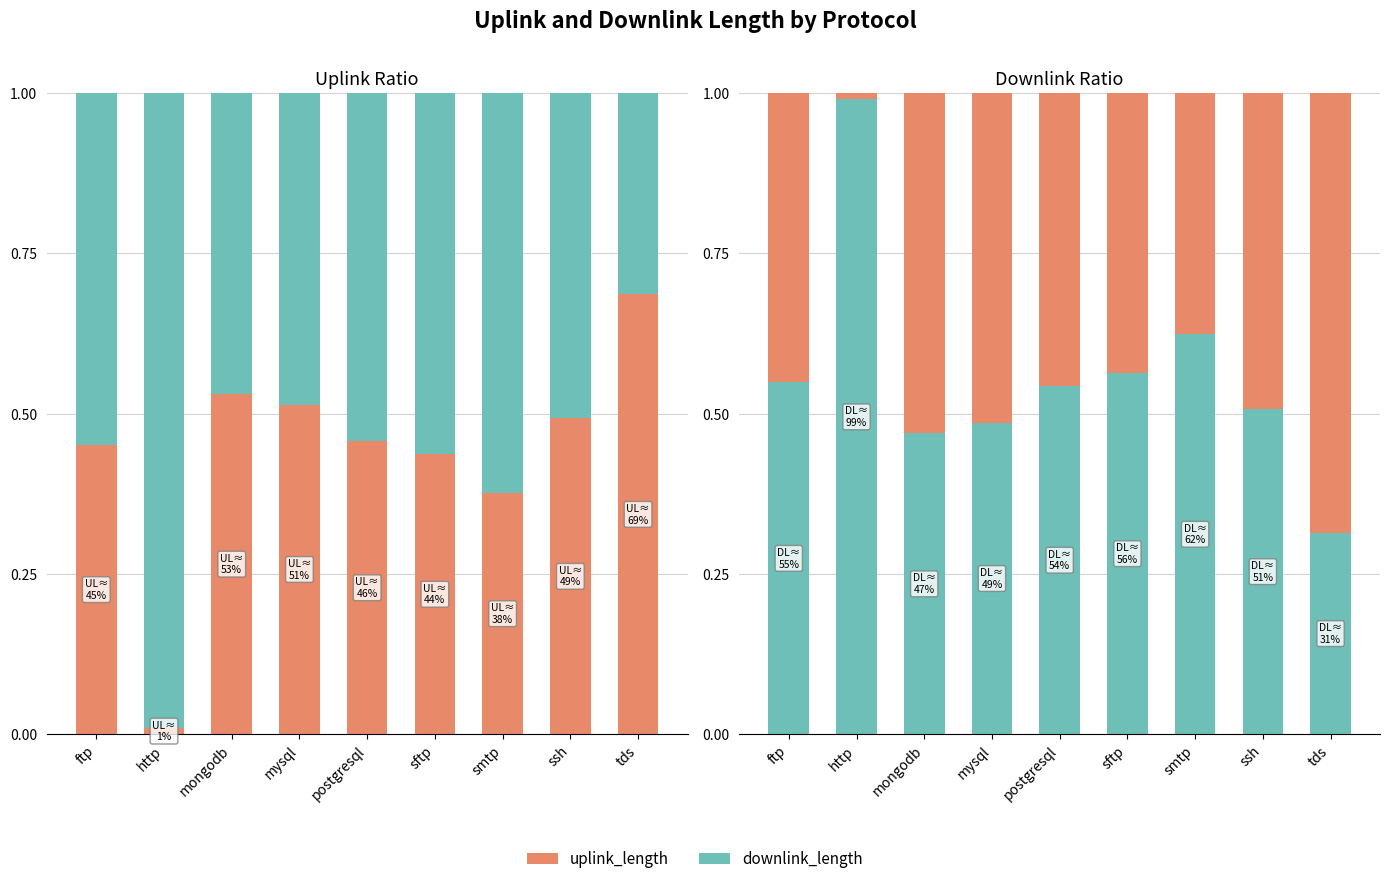

What is the value of the uplink_length bar at the 9th from the left?

0.7